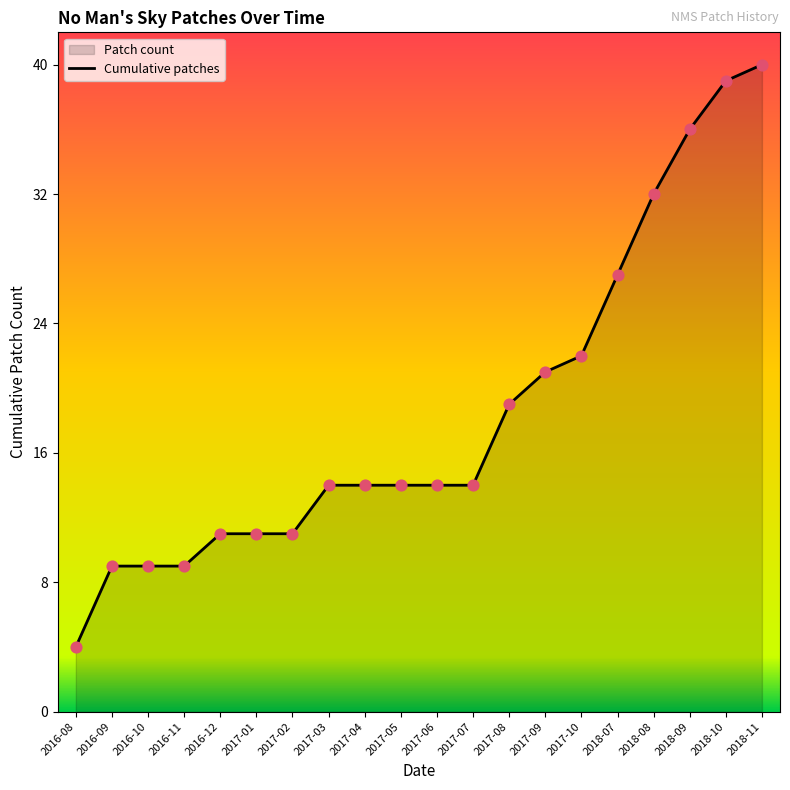

Between 2018-11 and 2017-02, which is larger?

2018-11